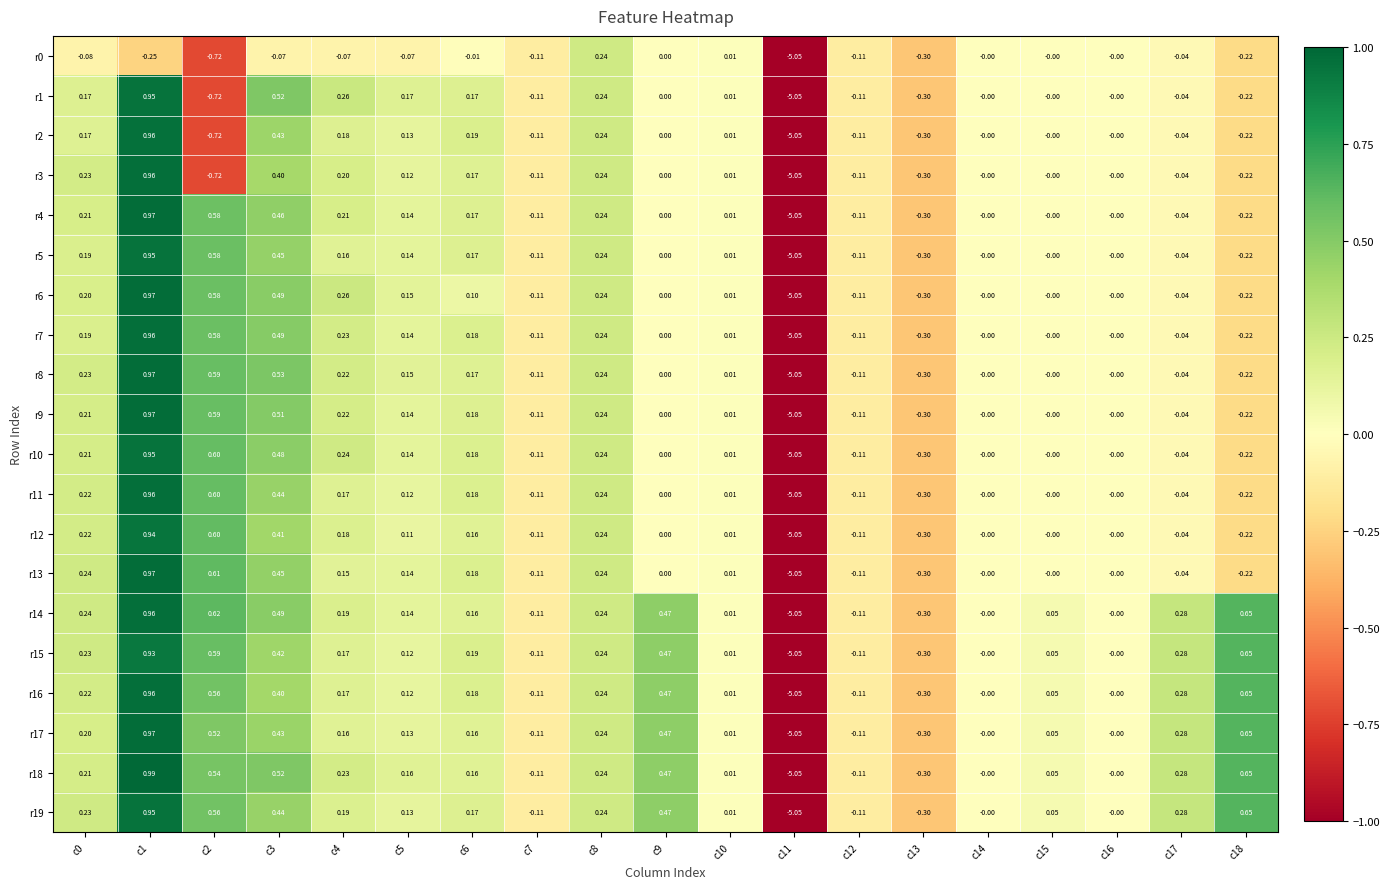

Is the value of r9 at c15 greater than the value of r10 at c3?

No